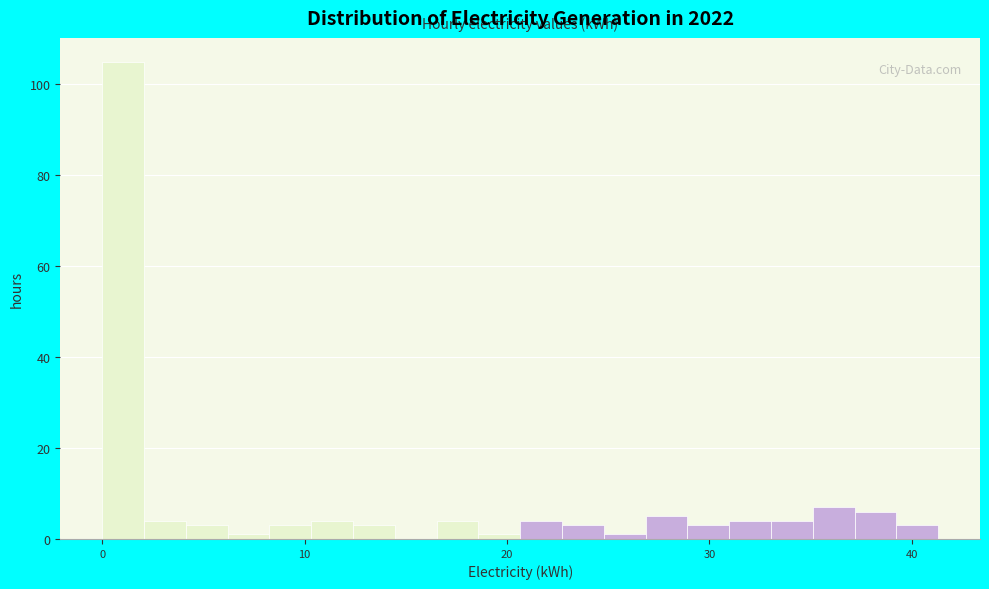

Around what value on the x-axis is the tallest bar? Give the approximate position of its centre, as read against the axis.

1